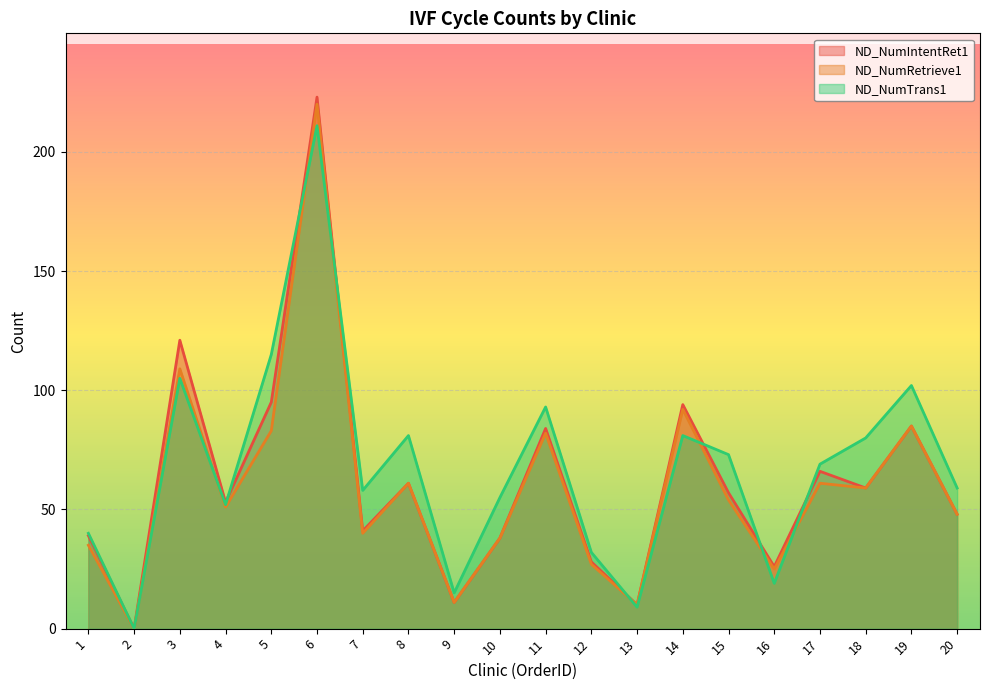

Rank the series by their maximum value, from lowest to highest.

ND_NumTrans1, ND_NumRetrieve1, ND_NumIntentRet1